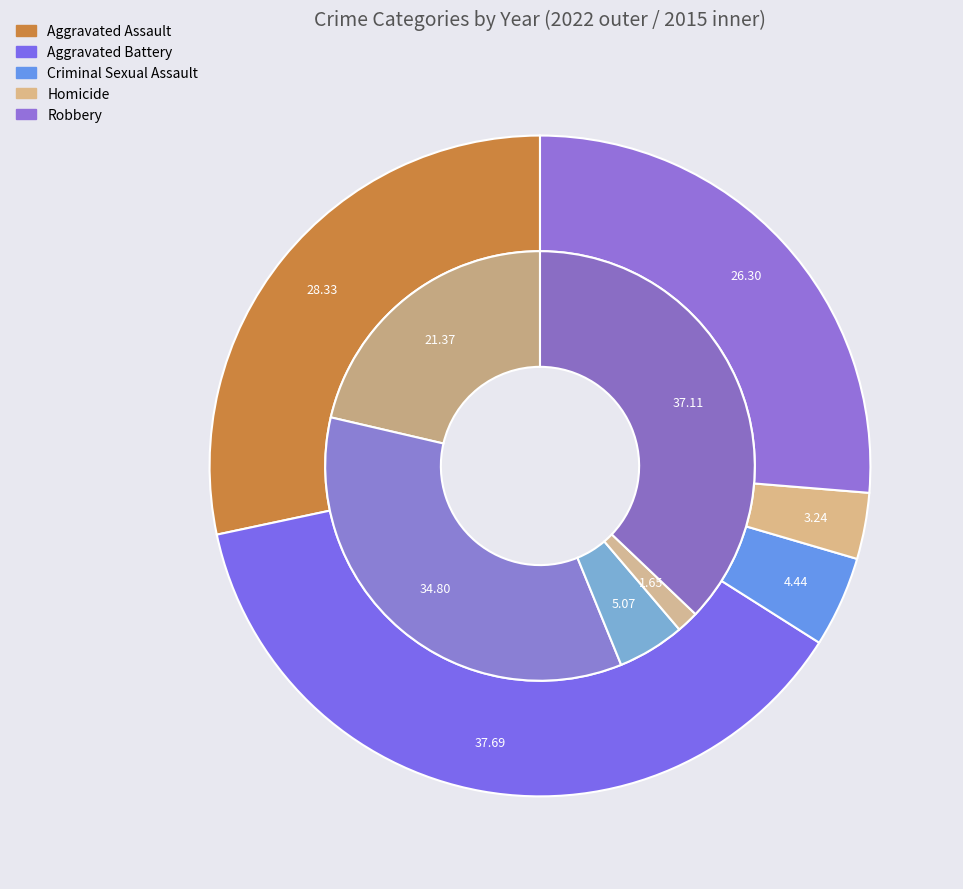

The 2 slice represents 17% of the pie. True or false?

False